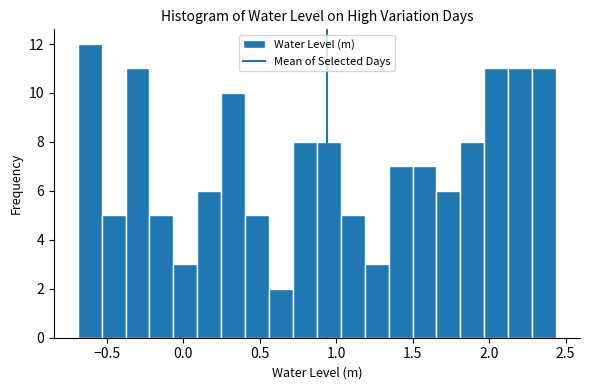

Read against the x-axis, roughly where is the centre of the tallest bar?

-0.60